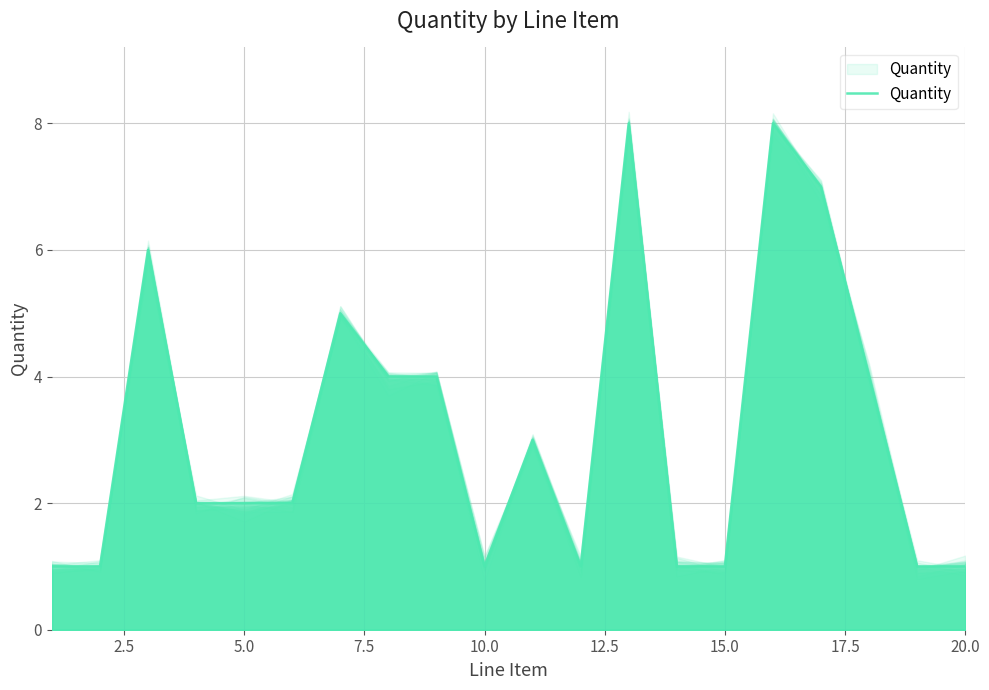

What is the difference between the maximum and second lowest values?

7